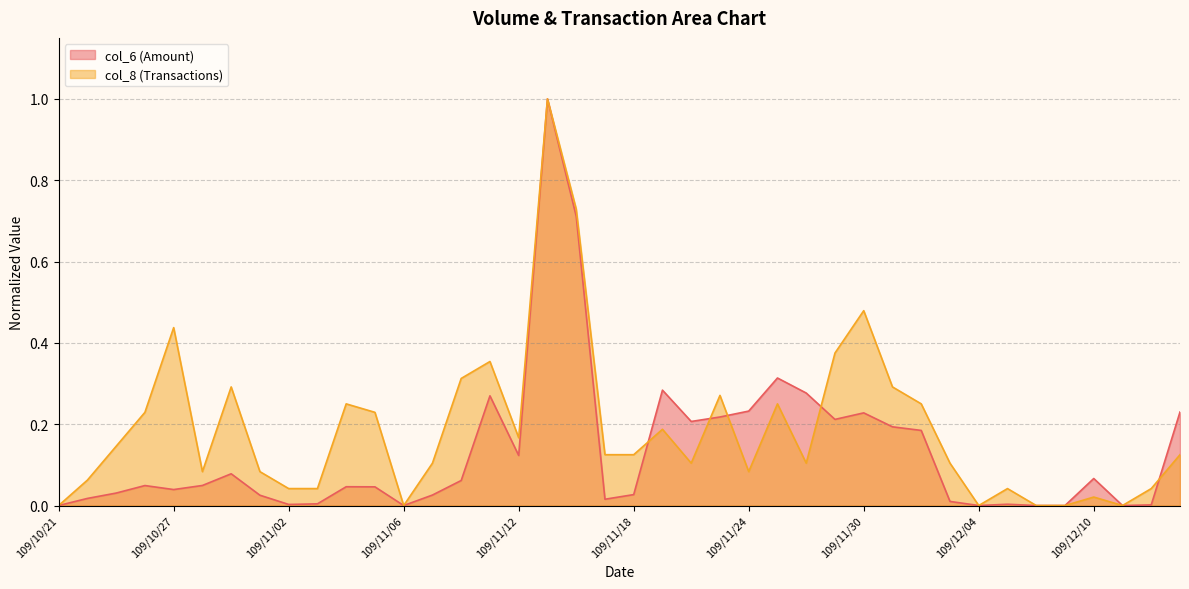

True or false: col_8 has more than 0 interior local peaks.

True